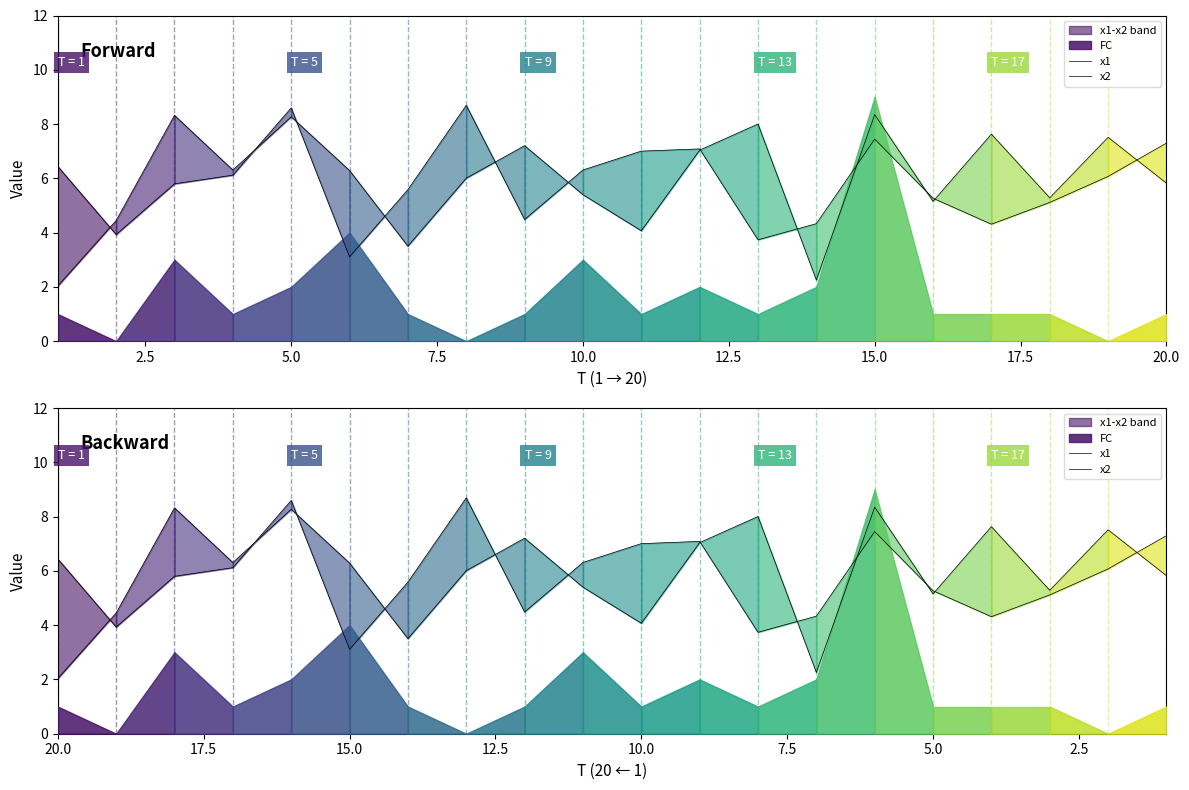

How many interior local valleys does the x2 series have?

5